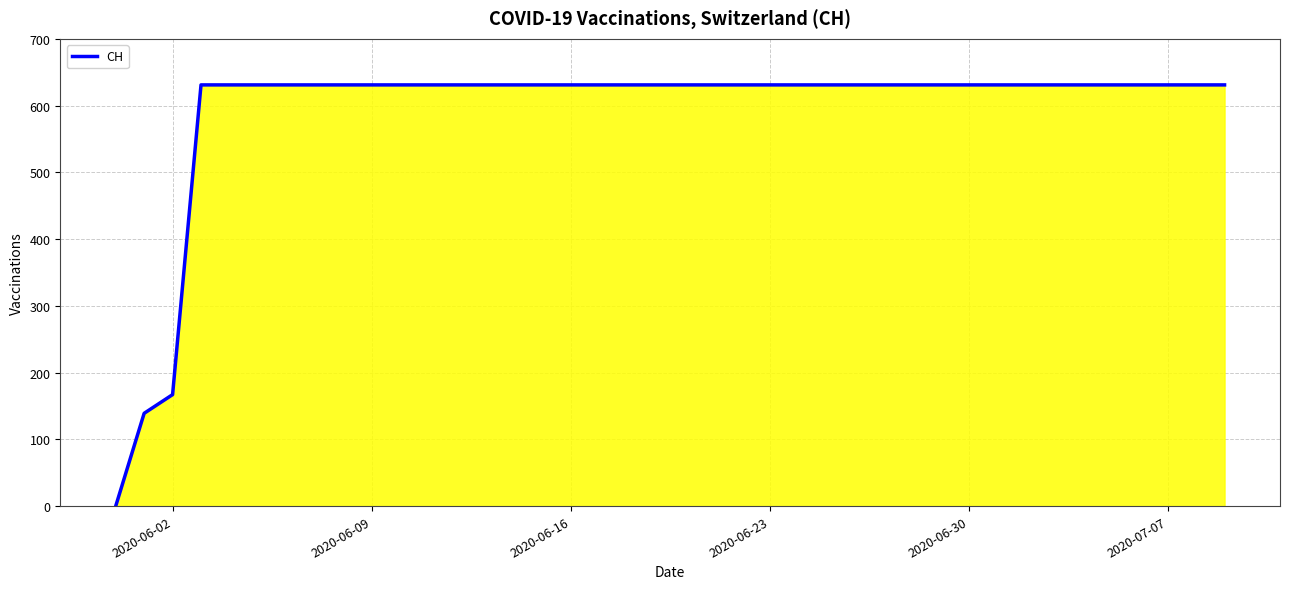

What is the difference between the maximum and minimum values?

631